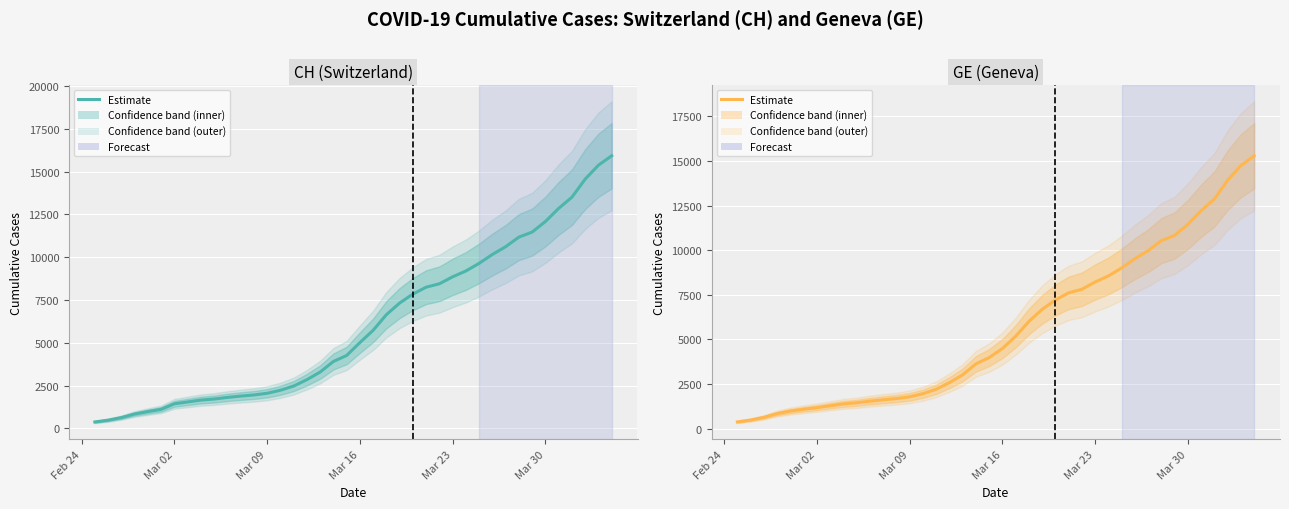

Which series has the largest range (max minus min)?

CH